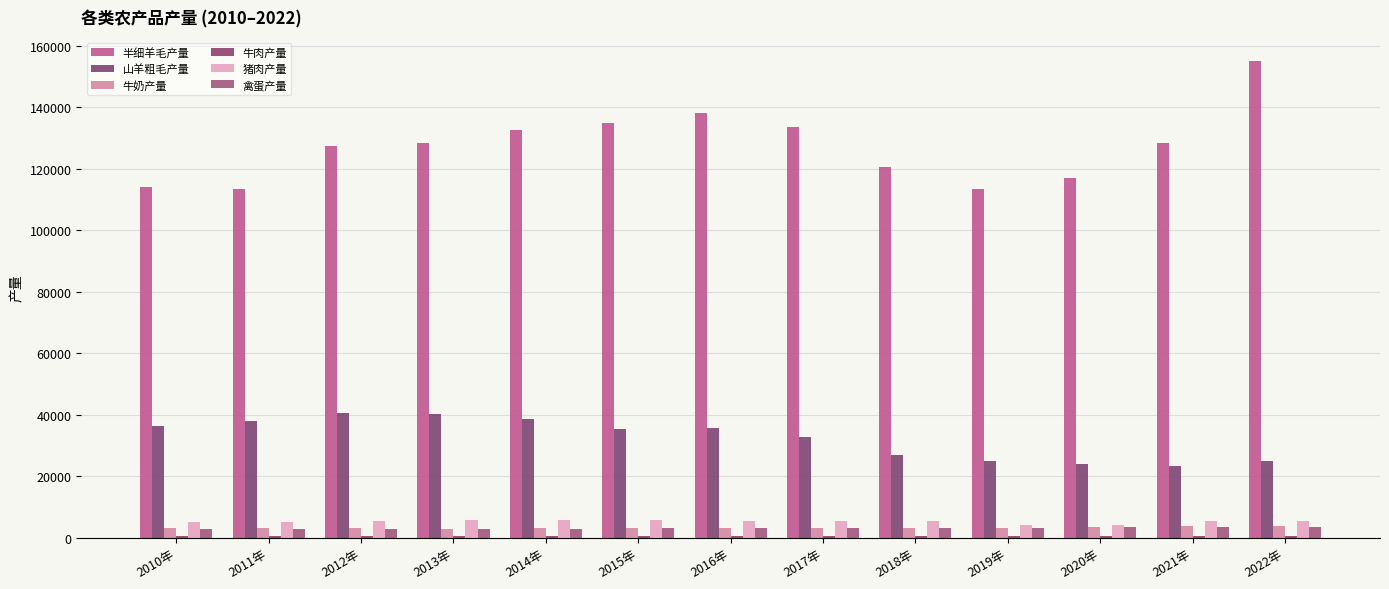

What is the value of the 山羊粗毛产量 bar at the 11th from the left?

24033.6